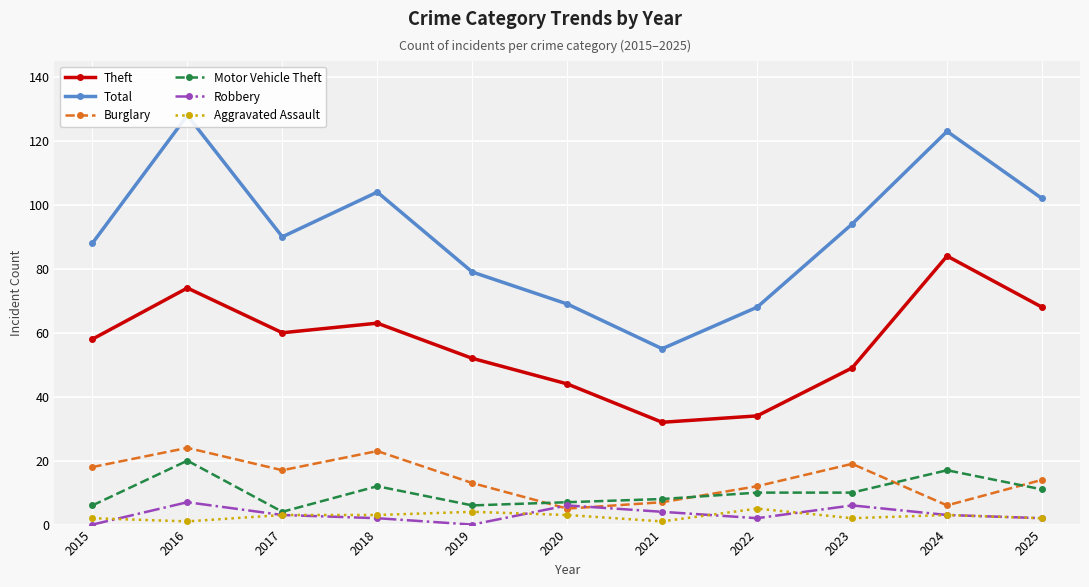

Reading right to left, list all the values displayed in this chart.

Theft: 68	84	49	34	32	44	52	63	60	74	58
Total: 102	123	94	68	55	69	79	104	90	128	88
Burglary: 14	6	19	12	7	5	13	23	17	24	18
Motor Vehicle Theft: 11	17	10	10	8	7	6	12	4	20	6
Robbery: 2	3	6	2	4	6	0	2	3	7	0
Aggravated Assault: 2	3	2	5	1	3	4	3	3	1	2